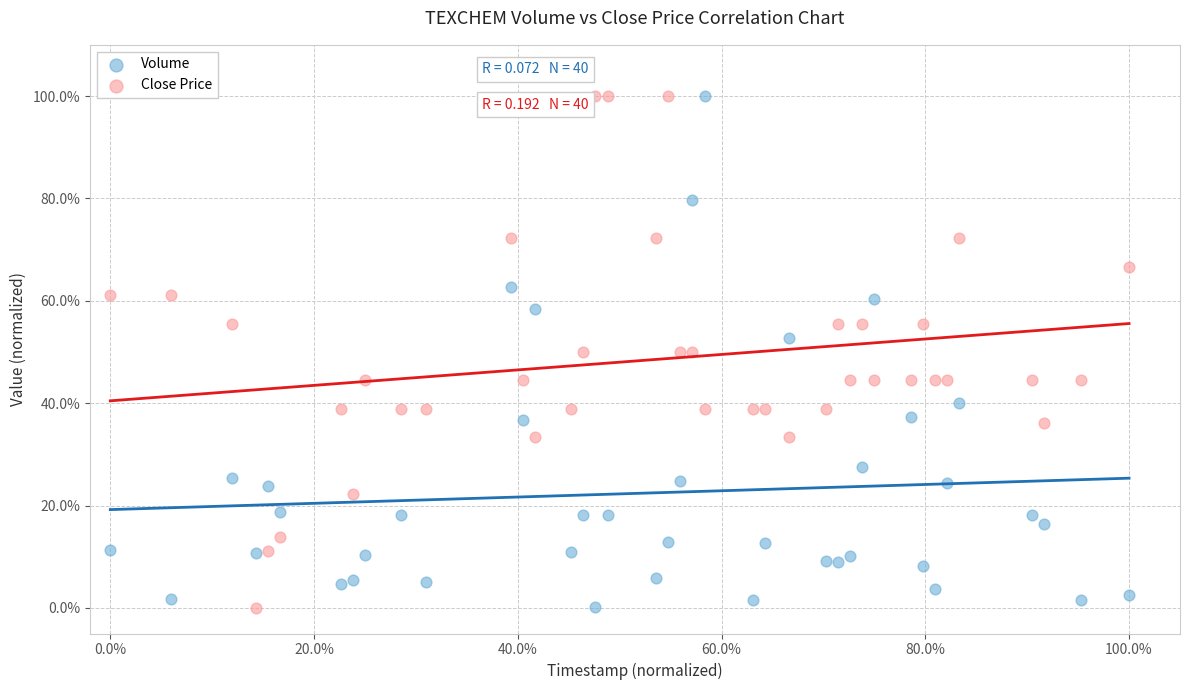

What are all the series names shown in the legend?

Volume, Close Price